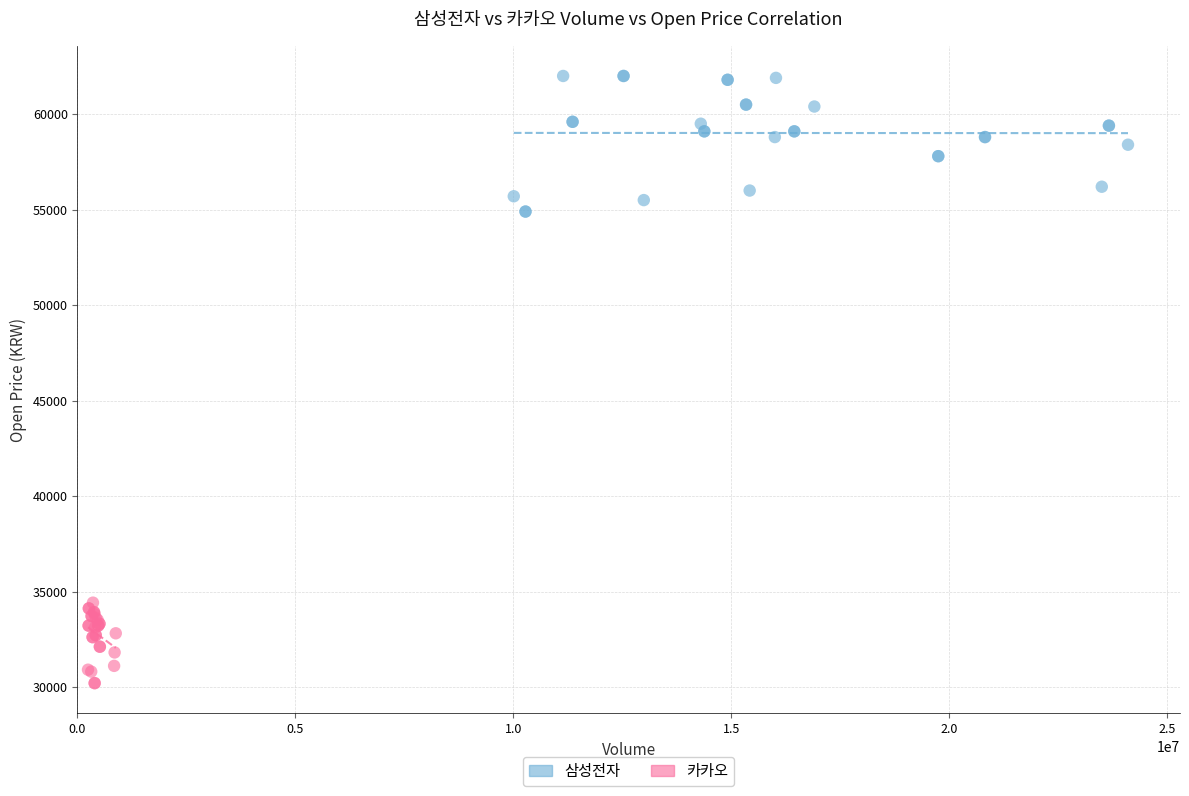

Which series contains the lowest Y value?

카카오